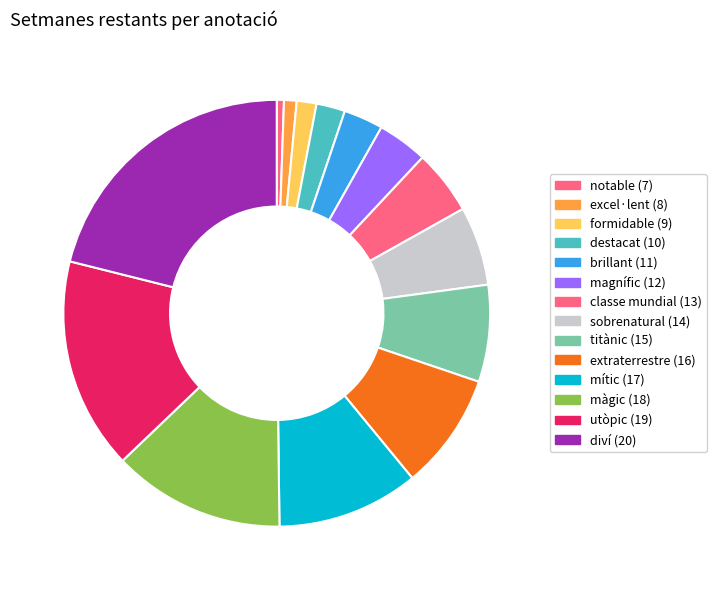

Which category has the biggest portion of the pie?

diví (20)